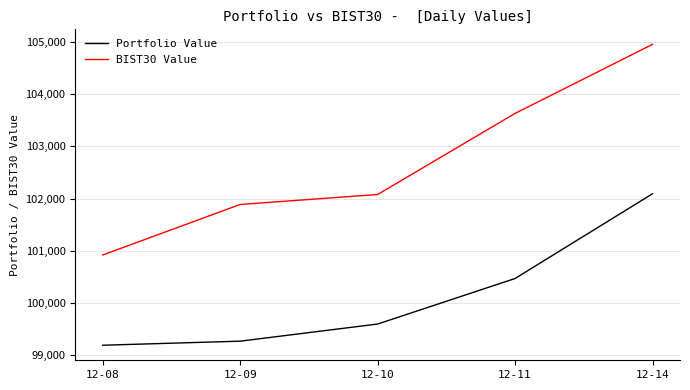

How many values in the Portfolio Value series are below 99597?

2